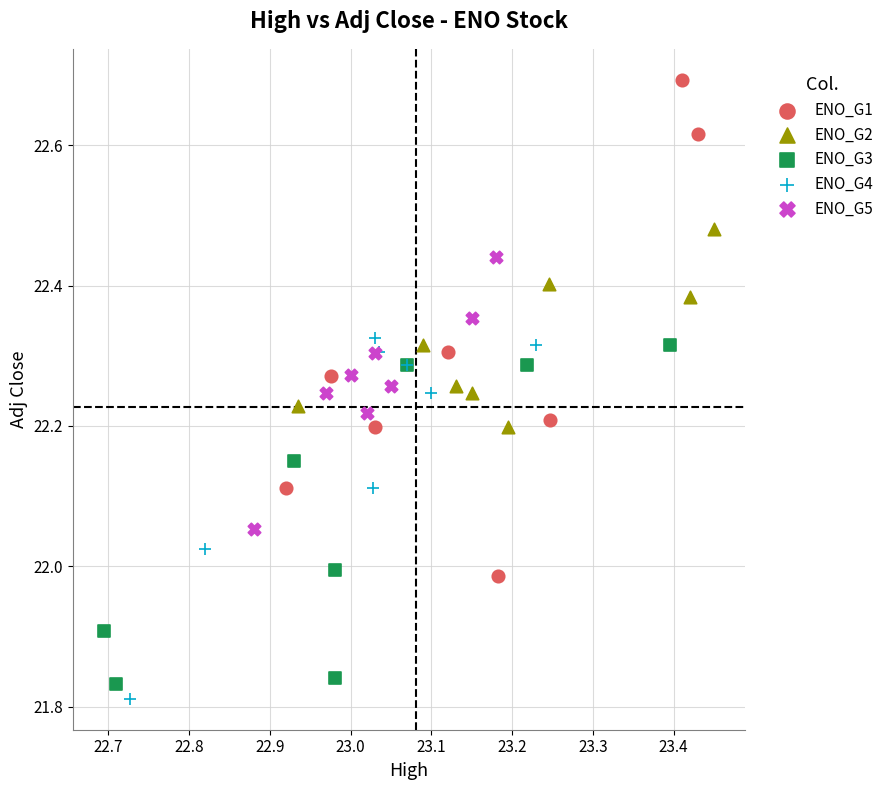

Which series has the widest spread of Y values?

ENO_G1